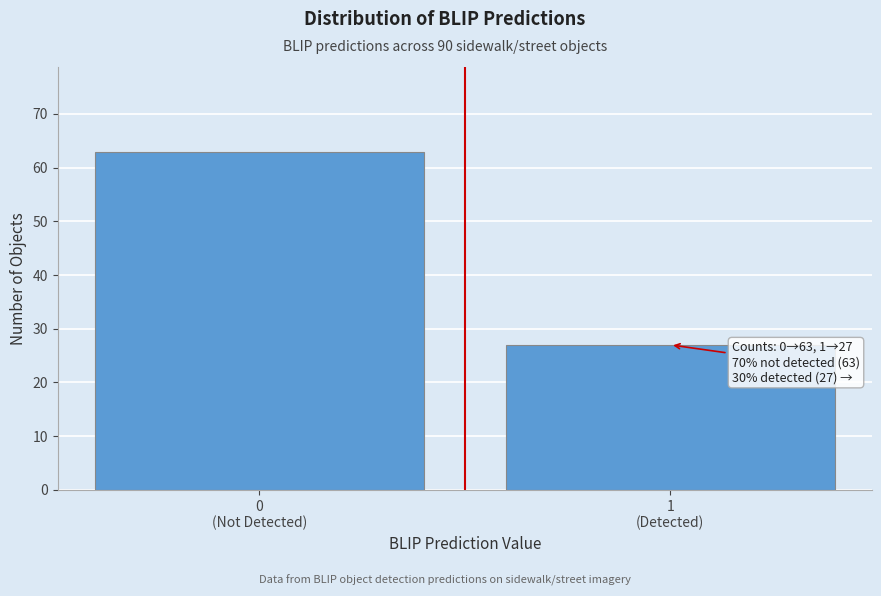

Reading left to right, list all the values displayed in this chart.

63	27